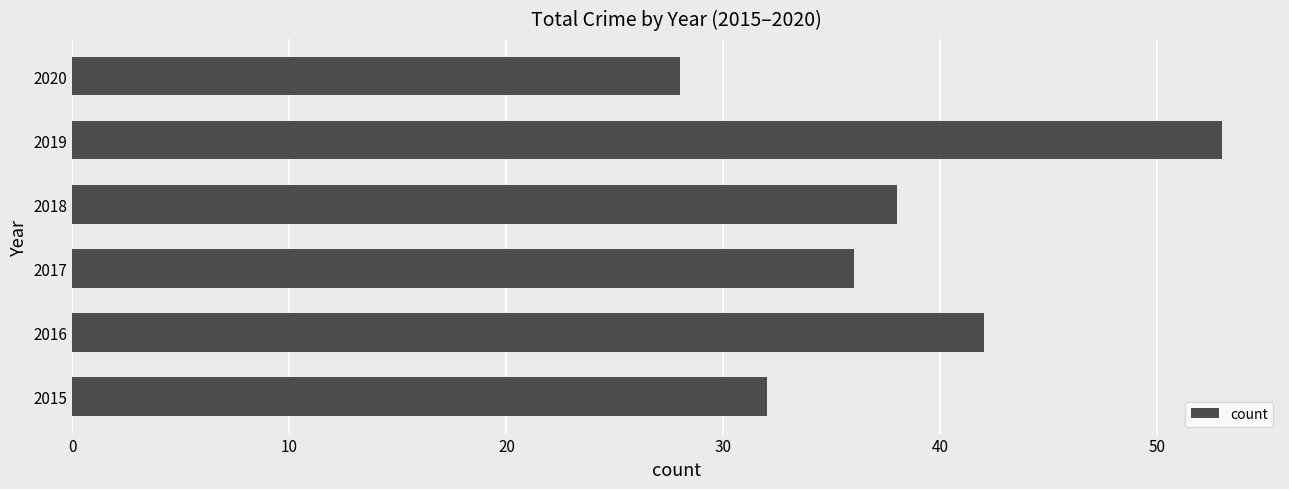

What is the difference between the maximum and second lowest values?

21